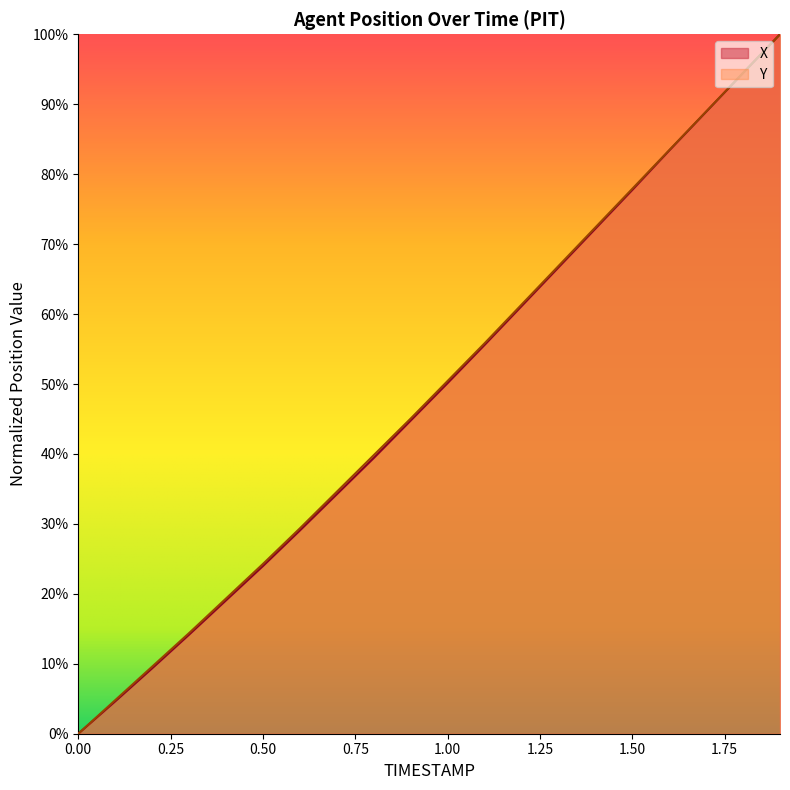

Reading right to left, transcribe all the data shown in this chart.

X: 1.9=100.0	1.8=94.5	1.7=88.9	1.6=83.4	1.5=77.7	1.4=72.2	1.3=66.7	1.2=61.1	1.1=55.6	1.0=50.1	0.9=44.8	0.8=39.4	0.7=34.2	0.6=29.1	0.5=24.0	0.4=19.1	0.3=14.2	0.2=9.4	0.1=4.6	0.0=0.0
Y: 1.9=100.0	1.8=94.5	1.7=89.0	1.6=83.4	1.5=77.9	1.4=72.4	1.3=66.9	1.2=61.3	1.1=55.8	1.0=50.4	0.9=45.1	0.8=39.8	0.7=34.6	0.6=29.4	0.5=24.3	0.4=19.3	0.3=14.4	0.2=9.6	0.1=4.8	0.0=0.0